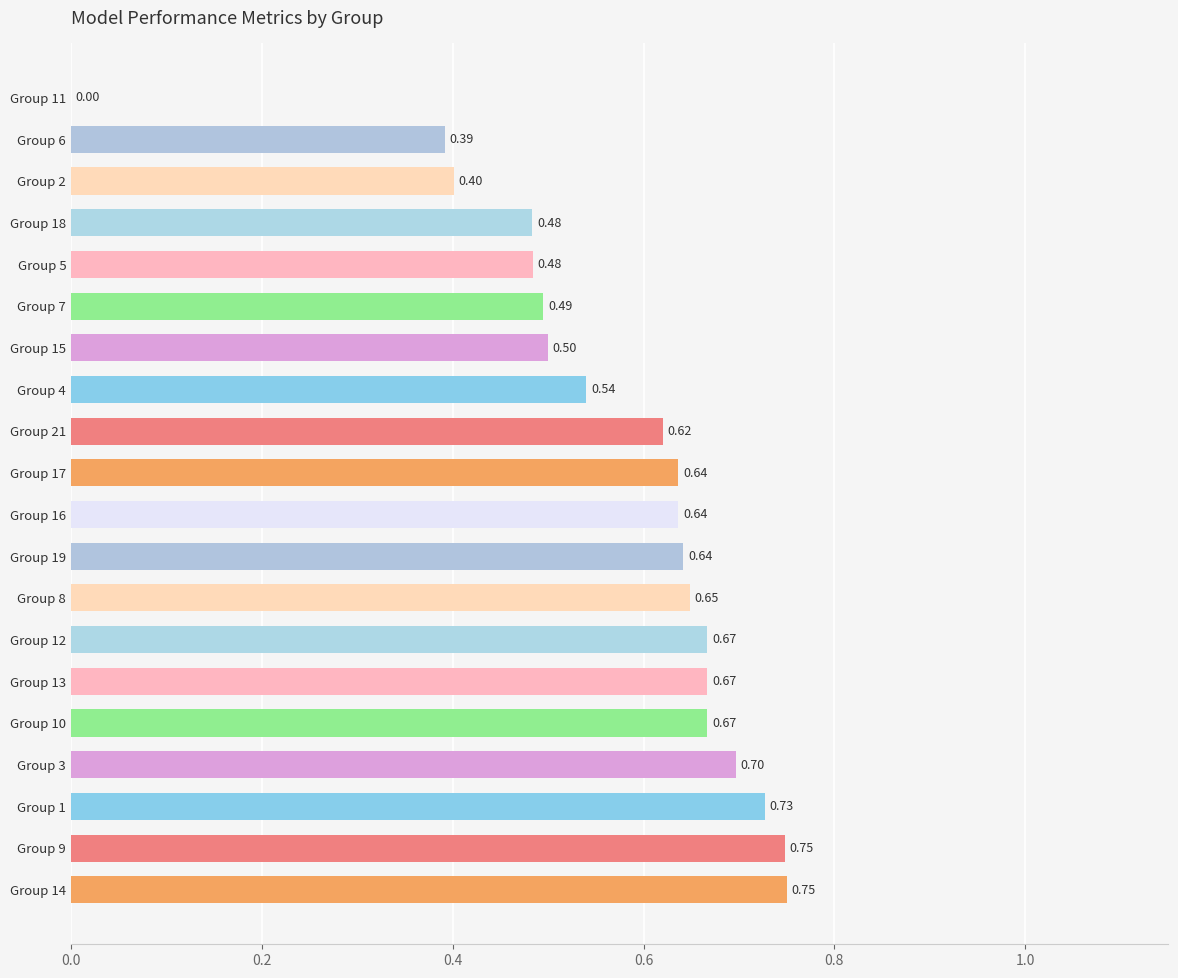

Count the number of data series in this chart.

1